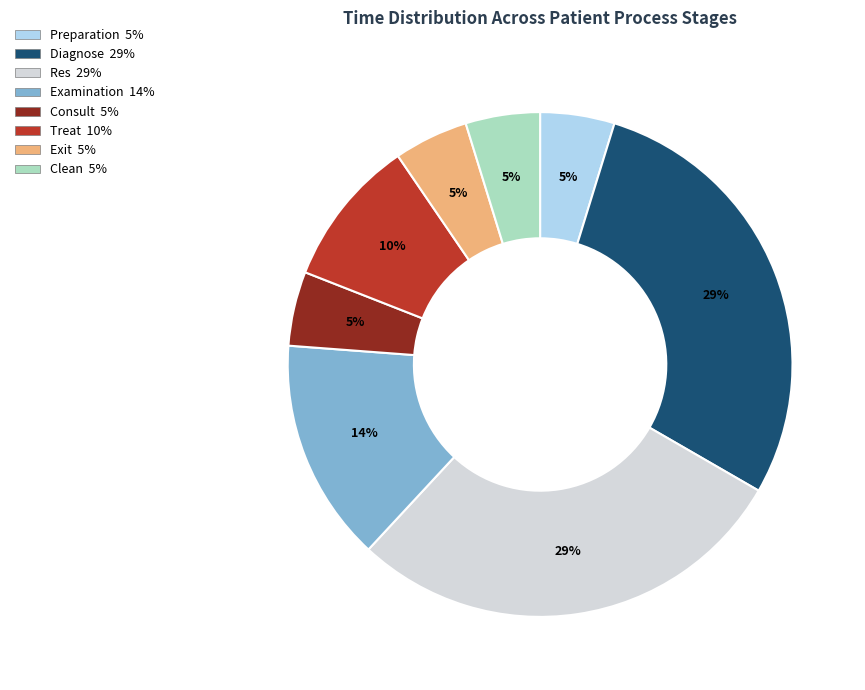

What percentage is the Examination slice, to the nearest percent?

14%